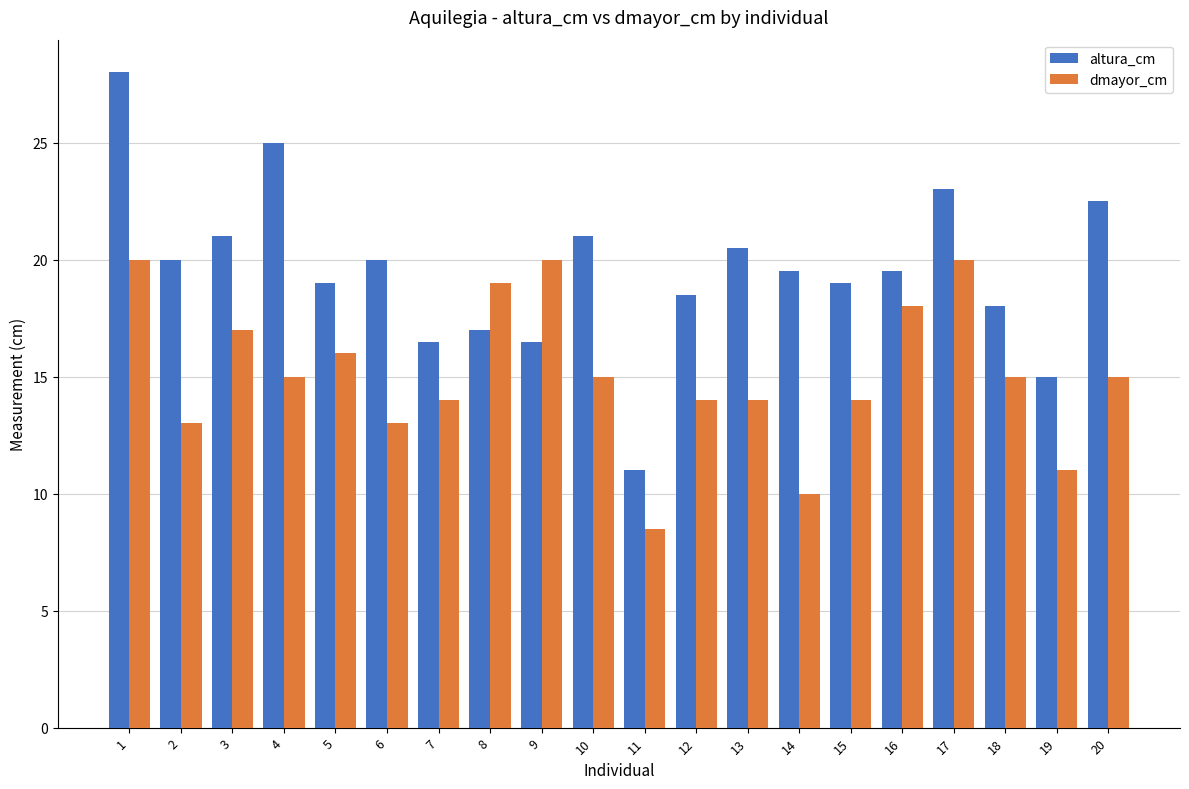

List the series in order of their peak value, lowest first.

dmayor_cm, altura_cm